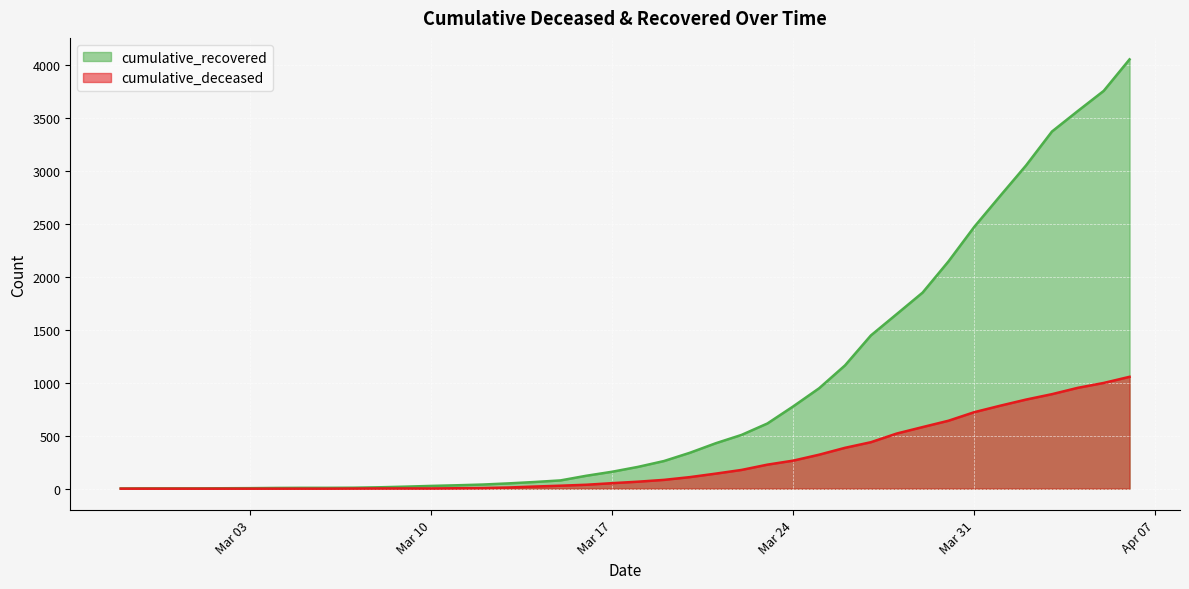

Rank the series by their maximum value, from lowest to highest.

cumulative_deceased, cumulative_recovered